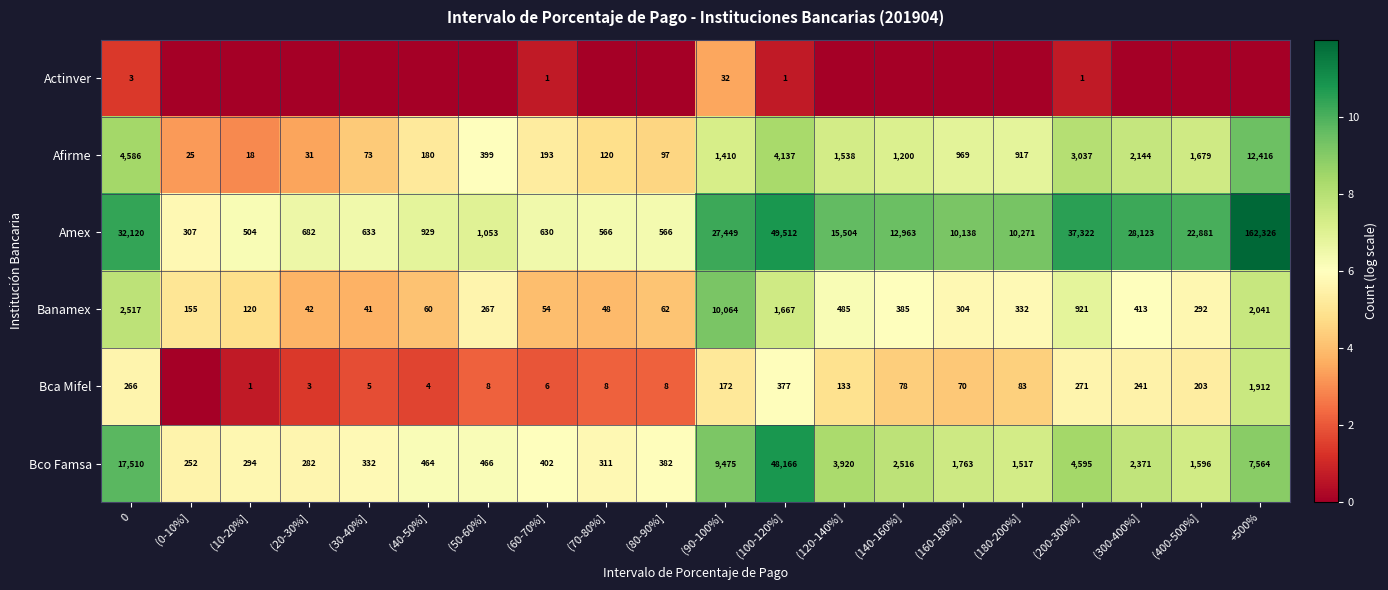

The value of Banamex at (140-160%] is 385. True or false?

True